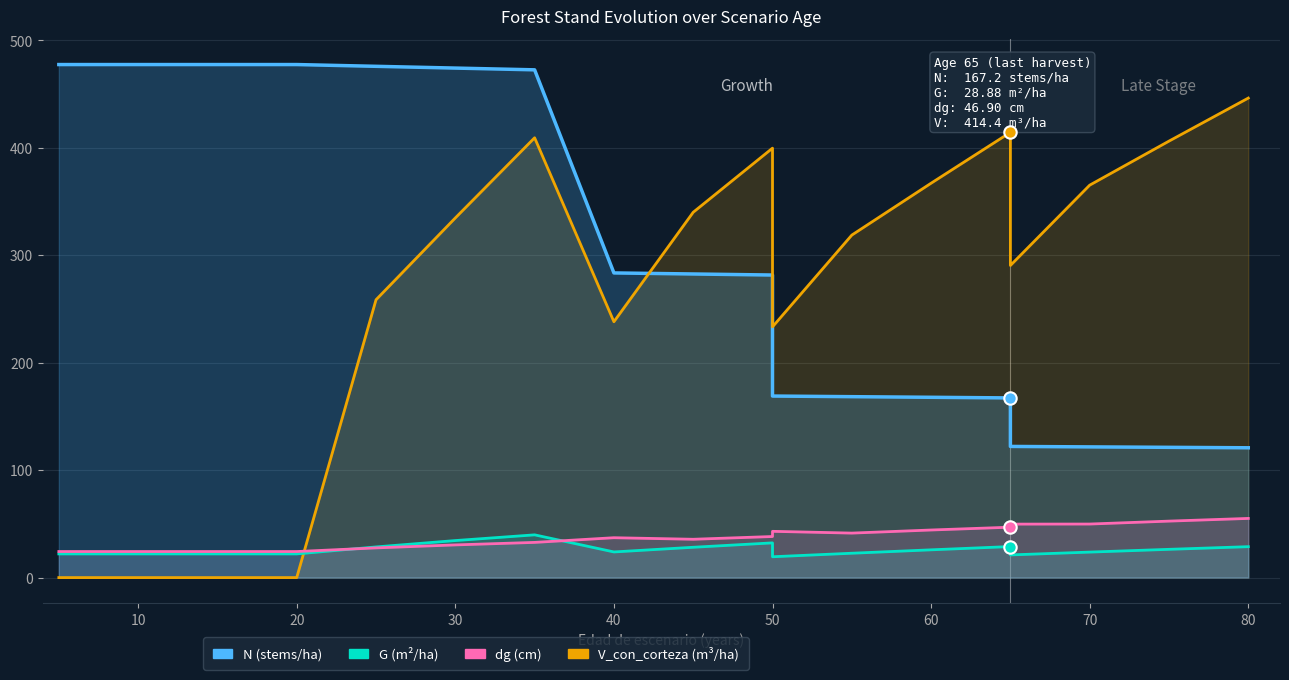

At how many categories does at least one series exceed 76?

19